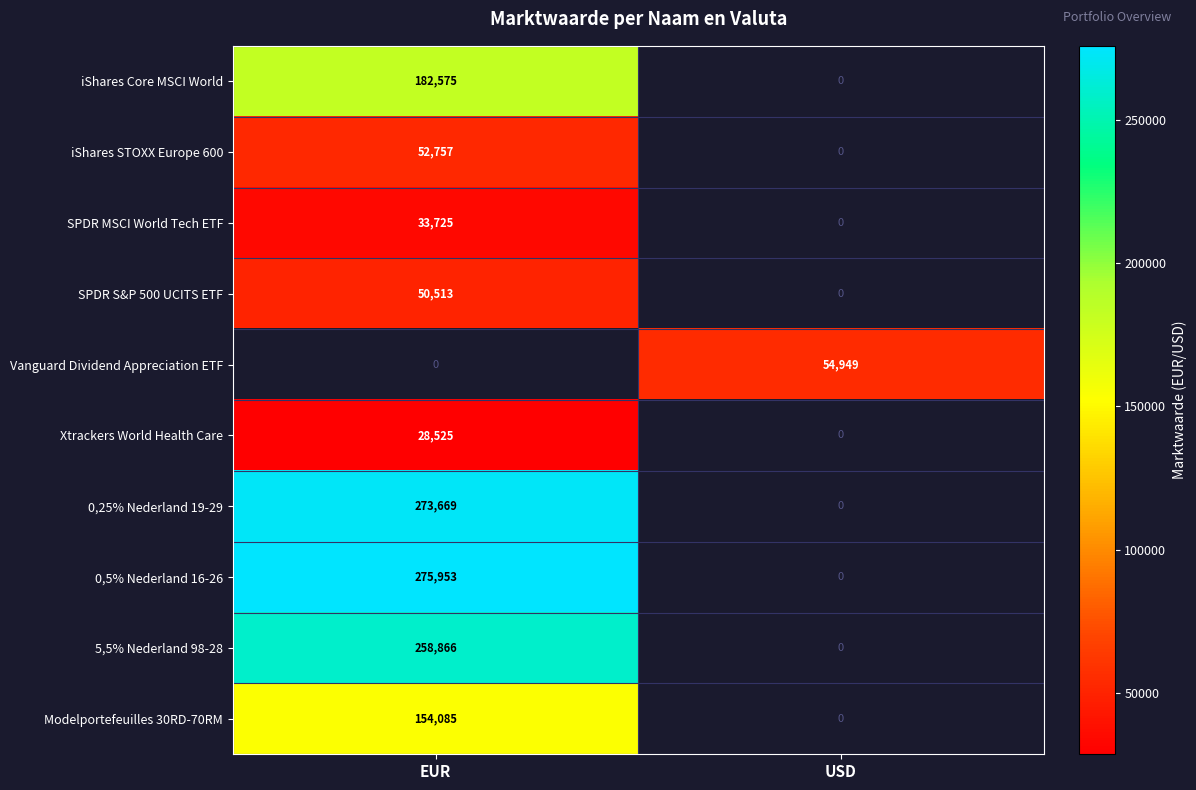

What is the minimum value shown in the chart?

28525.0